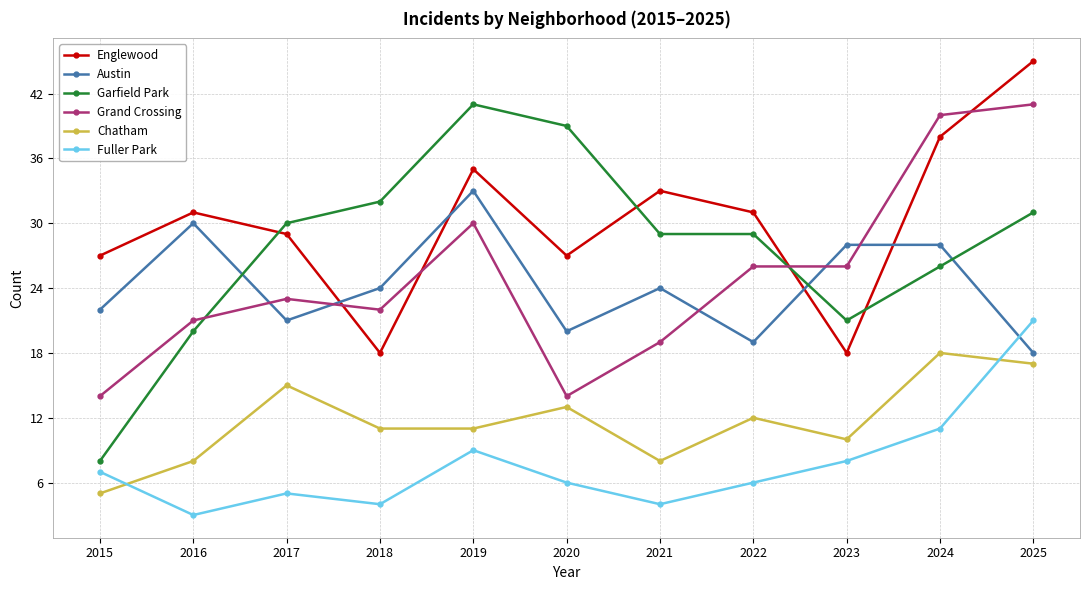

What is the minimum value shown in the chart?

3